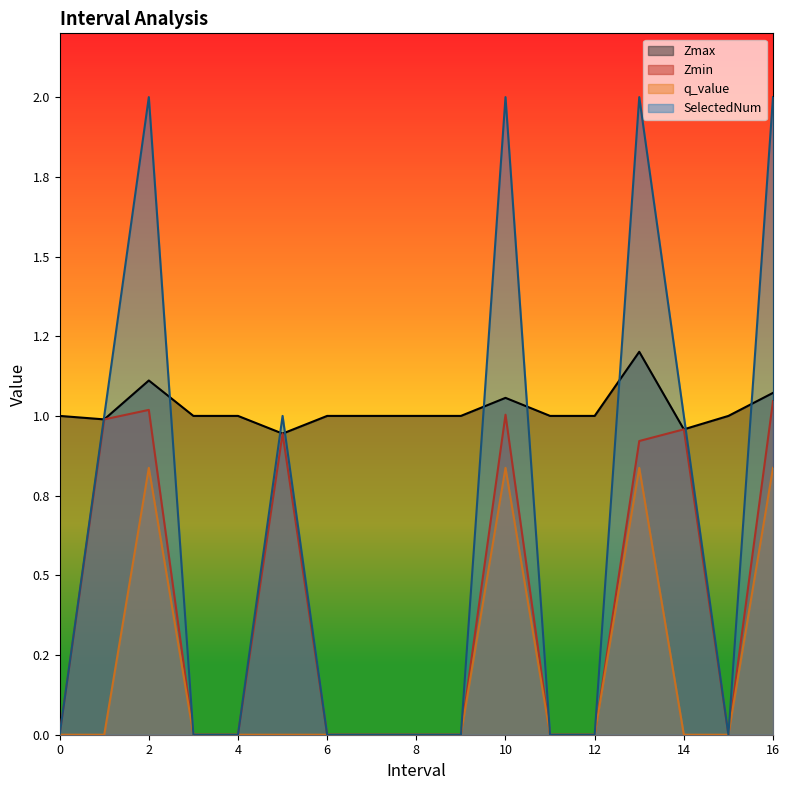

How many q_value values are between 0 and 1?

17